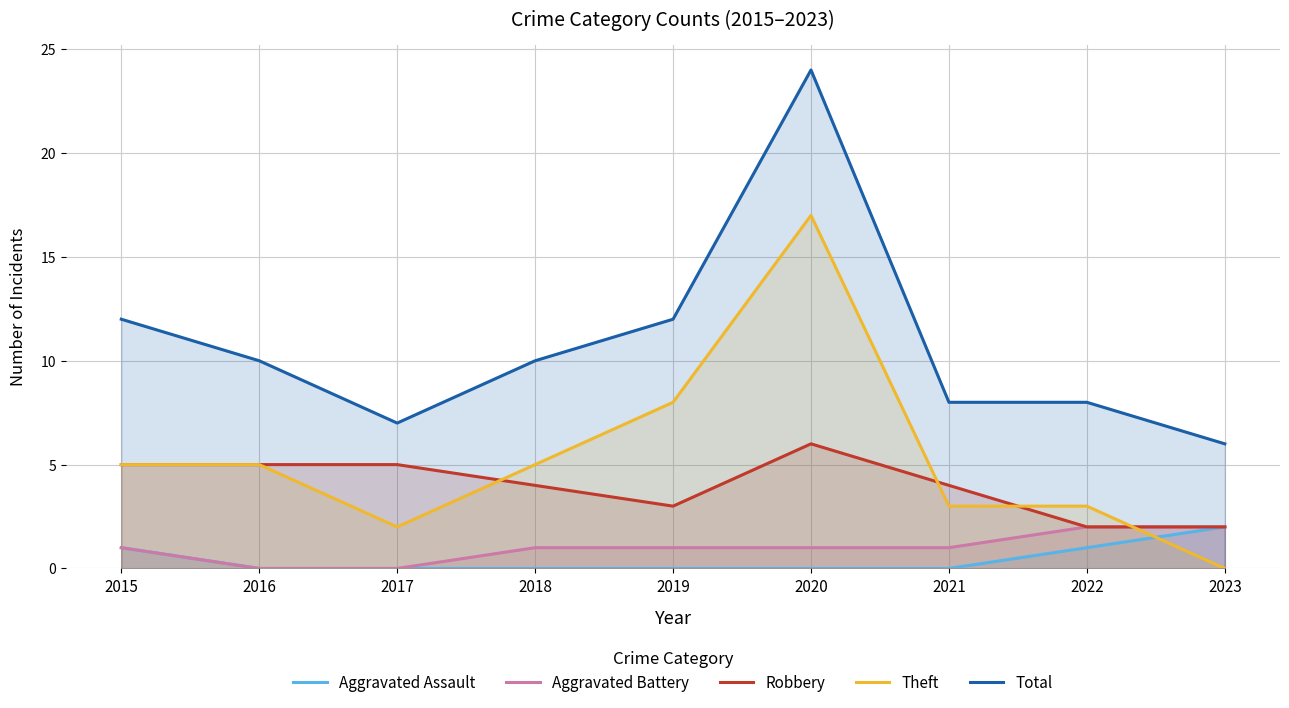

How many interior local valleys does the Robbery series have?

1